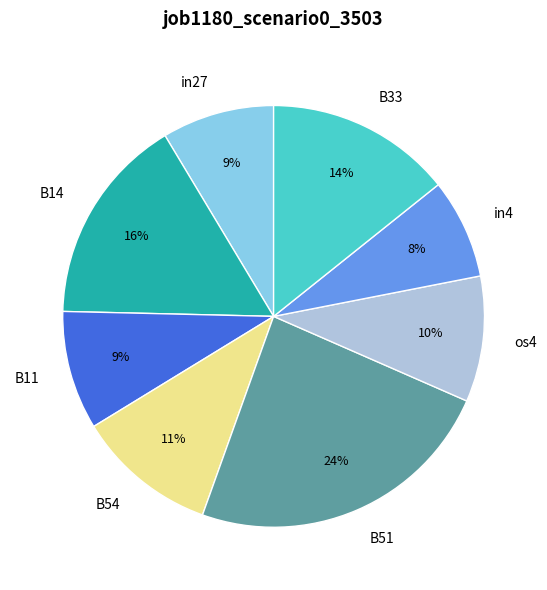

Is the sum of B54 and os4 greater than half?

No